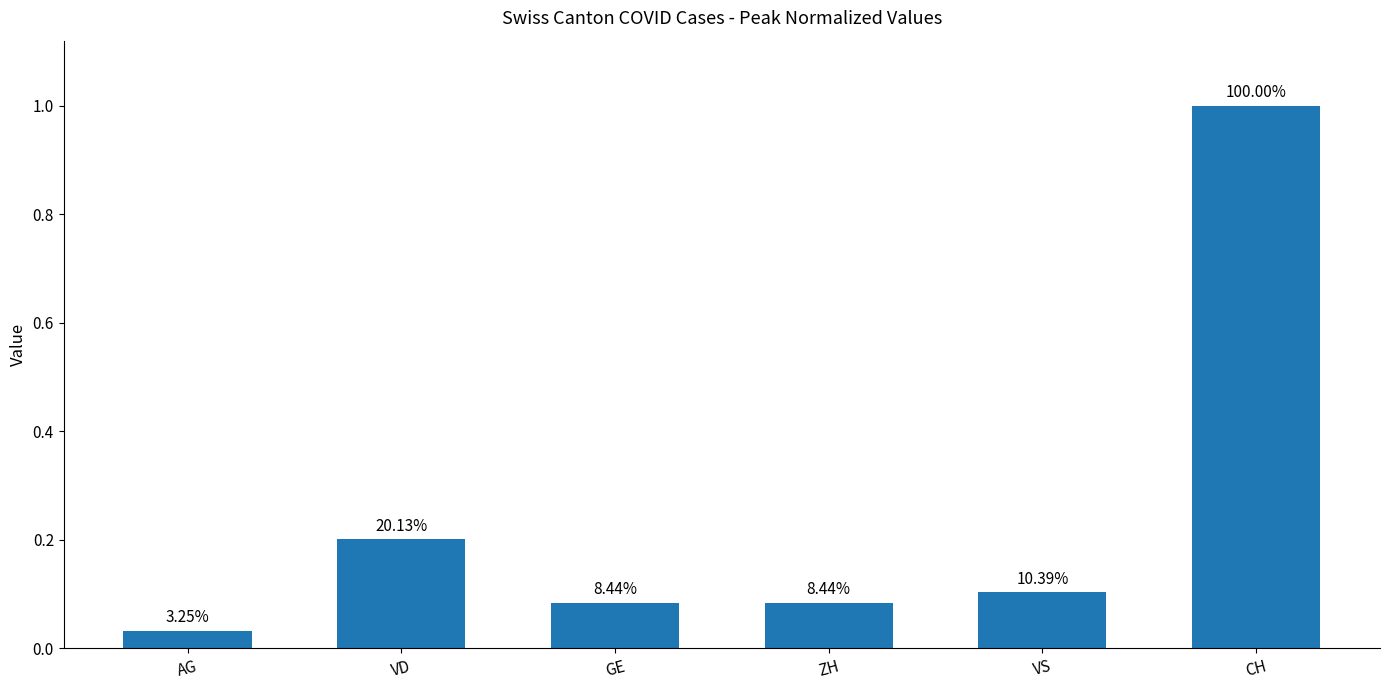

Does the chart contain any negative values?

No